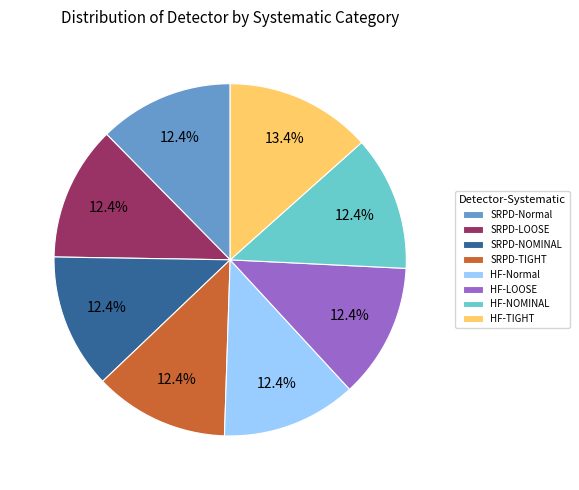

Do HF-Normal and SRPD-NOMINAL together represent more than half of the pie?

No